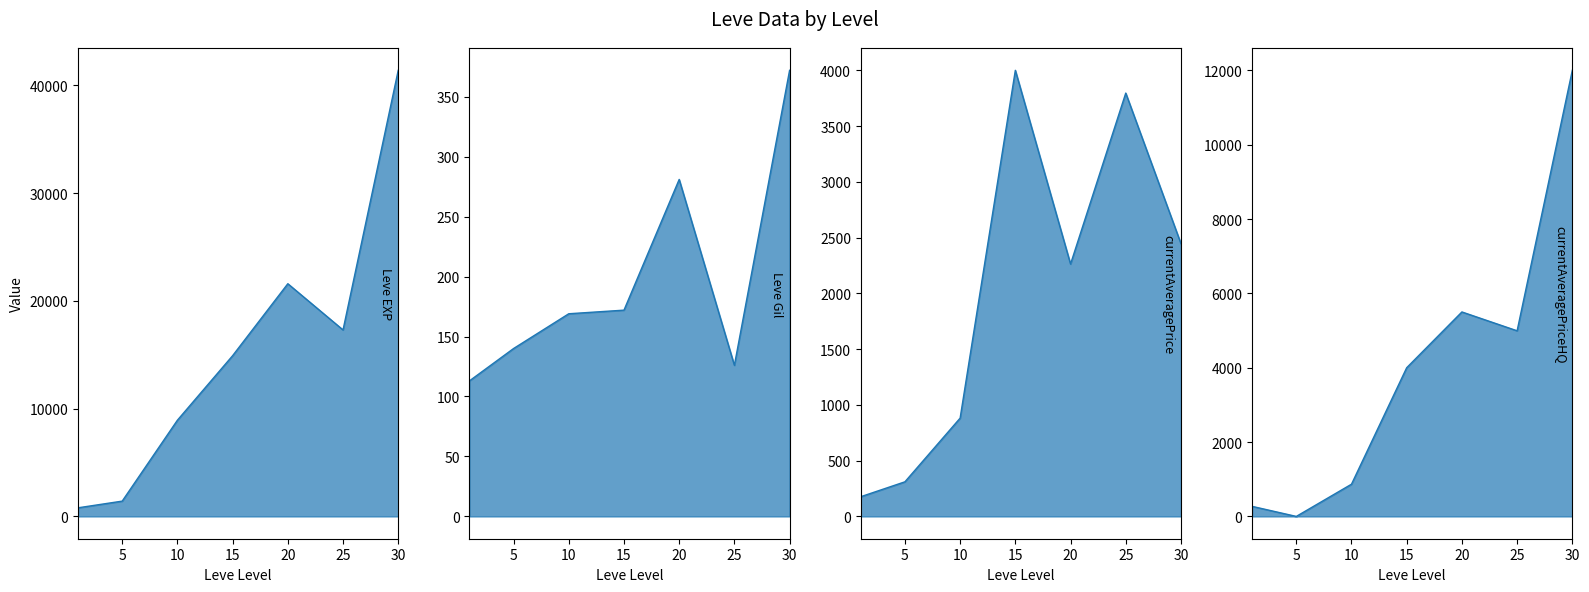

Where is the first local maximum for Leve Gil_line?

20